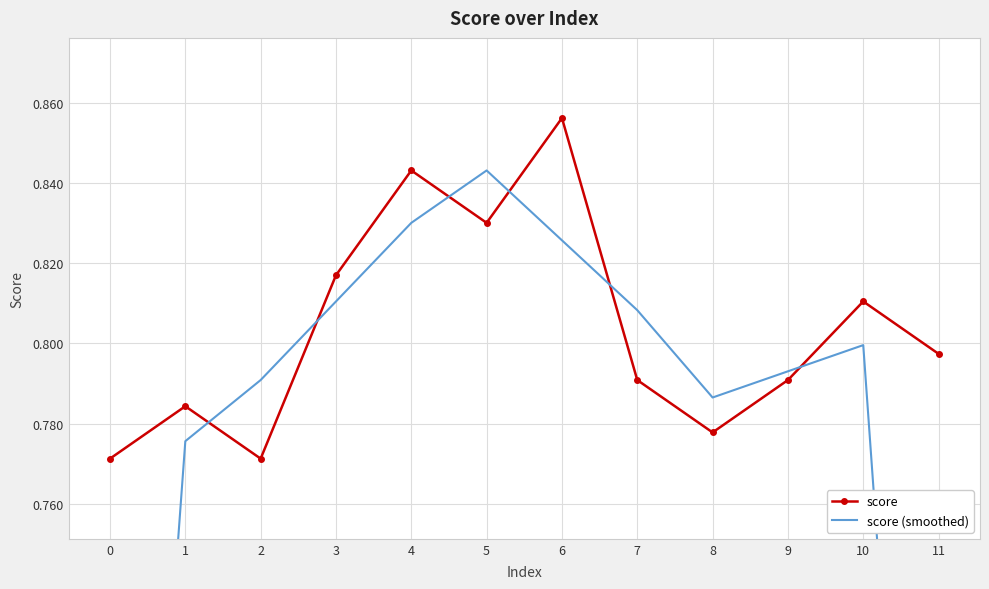

At which category is the sum across all series the highest?

6